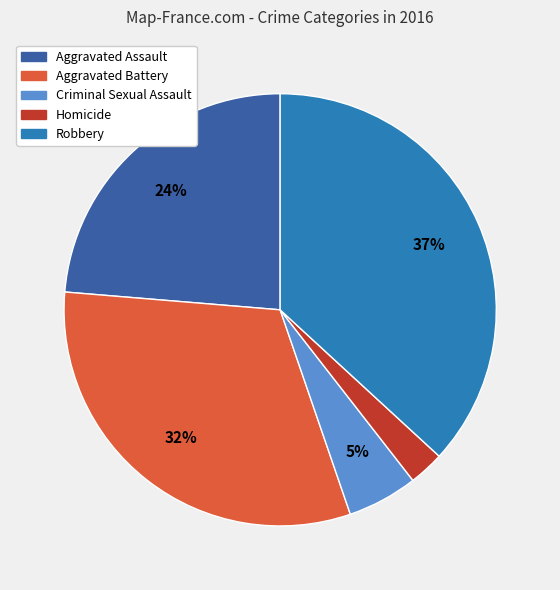

Does any single category account for the majority?

No